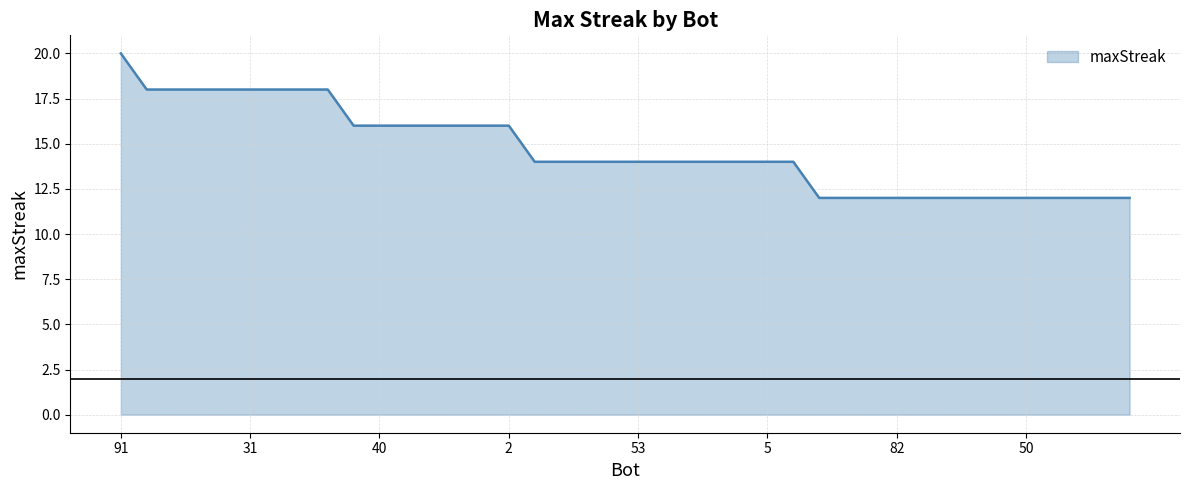

What is the greatest value displayed?

20